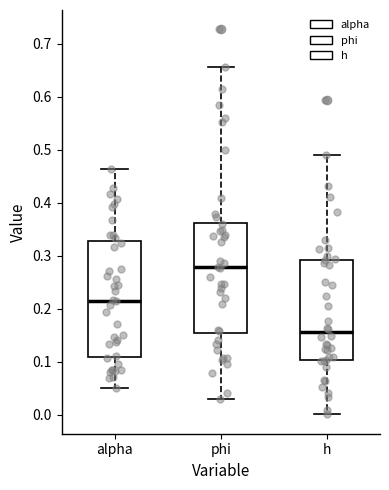

Where does the median line of the box for phi sit on the y-axis? The values are not printed on the chart, so give them approximately, as read against the axis.

0.28